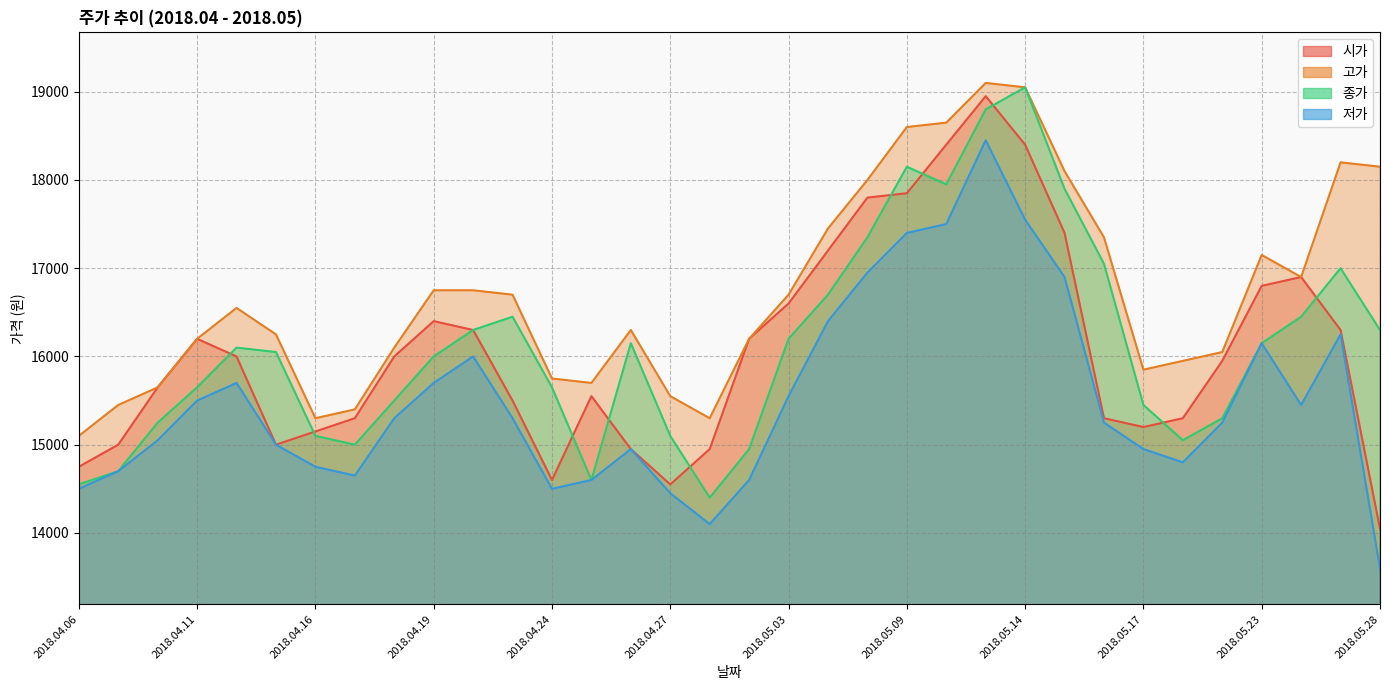

The value of 종가 at 2018.04.11 is 20383. True or false?

False